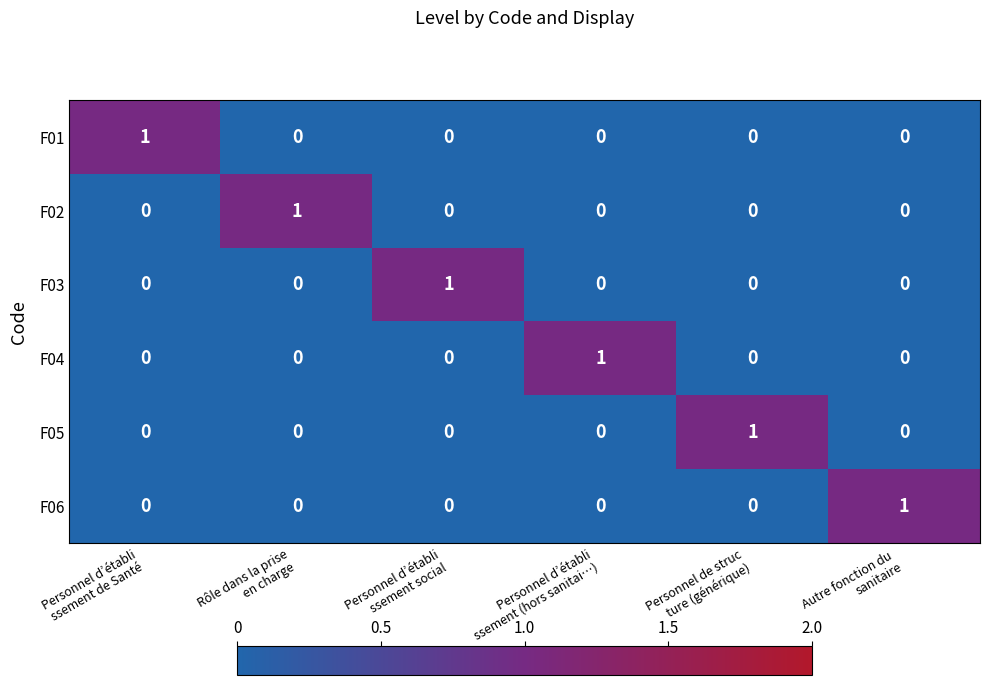

How many F01 values are between 0 and 1?

6